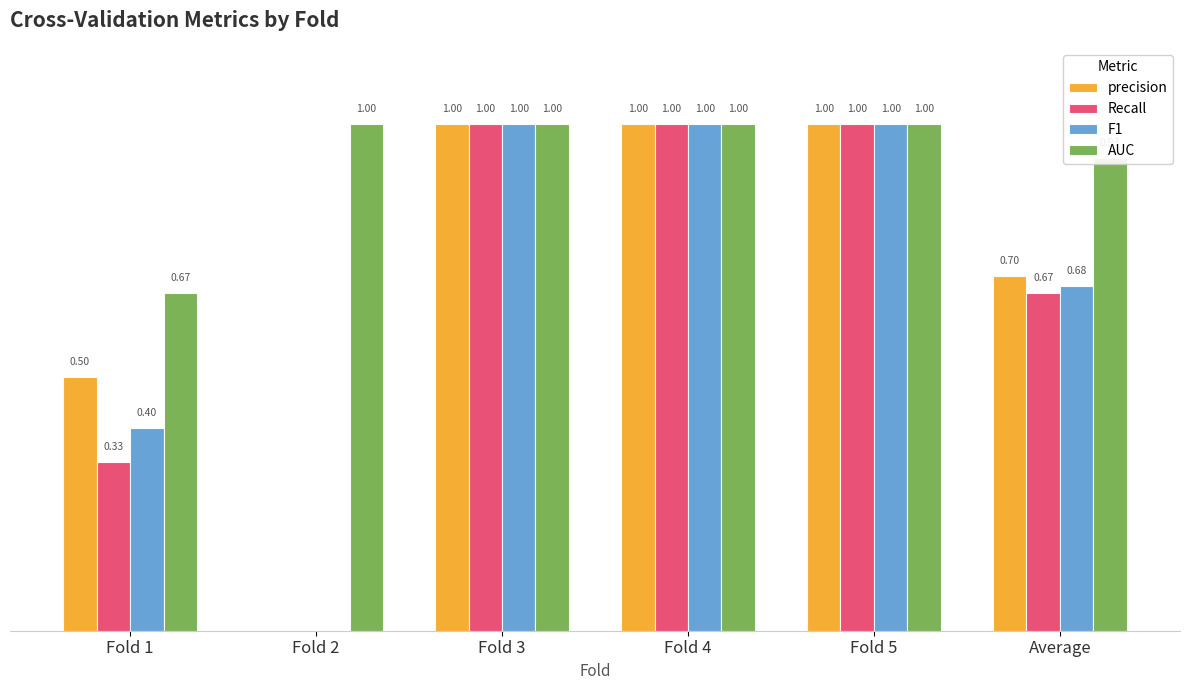

Between Fold 1 and Fold 2, which series saw the biggest shift?

precision